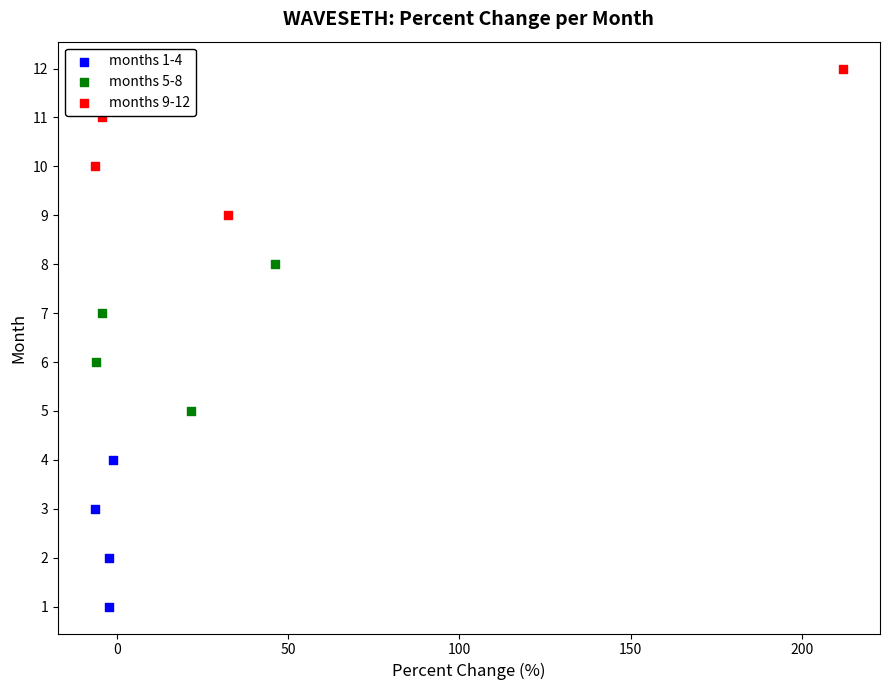

Which series reaches the maximum Y coordinate?

months 9-12